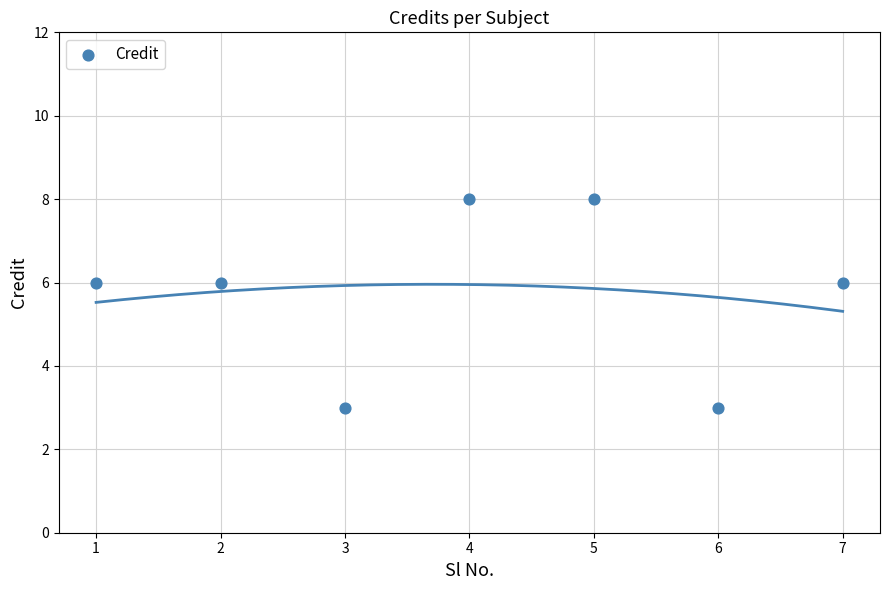

What is the average Y value?

6